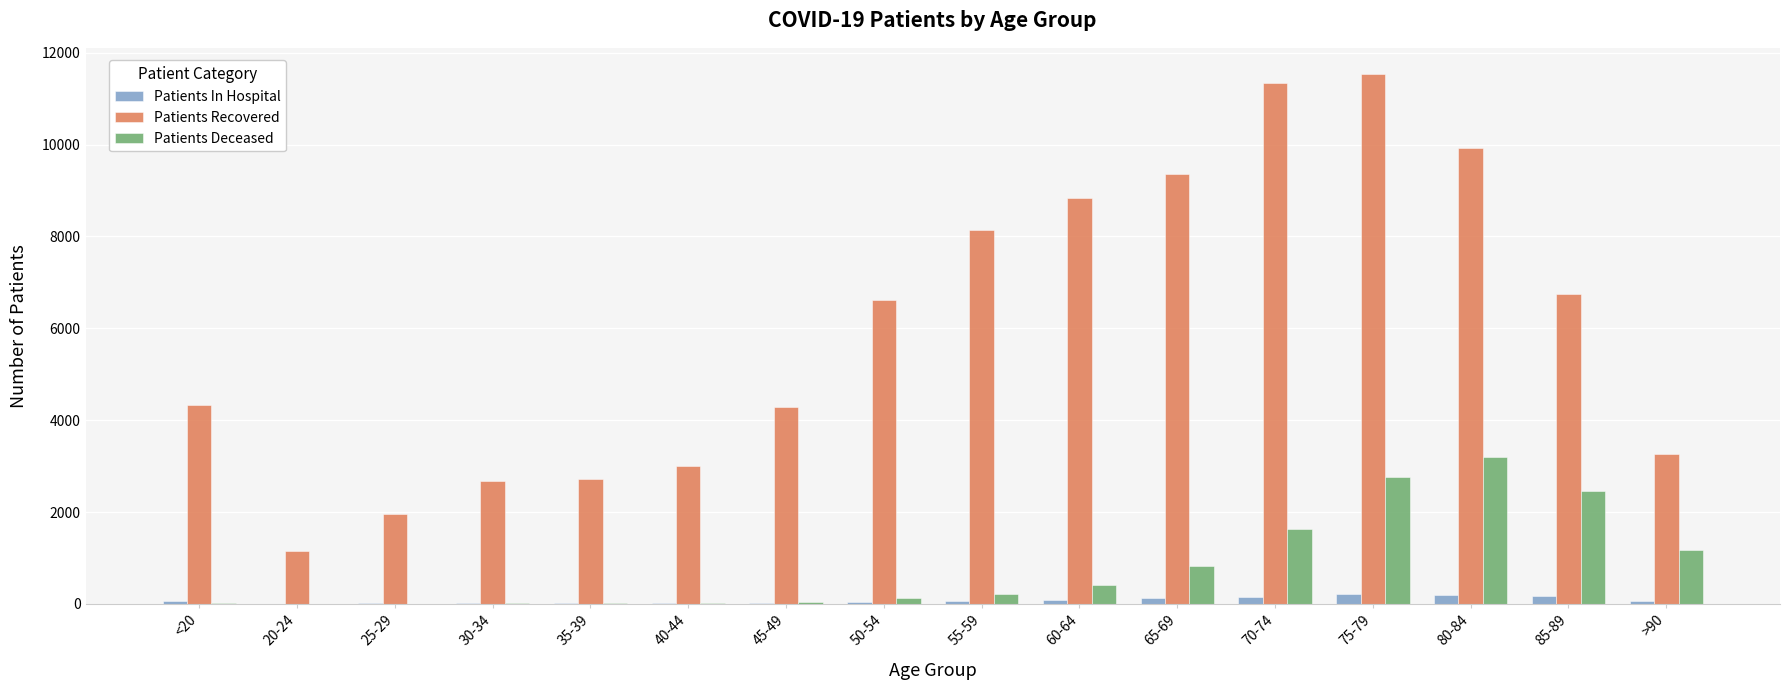

Which series changed the most between 45-49 and 75-79?

Patients Recovered